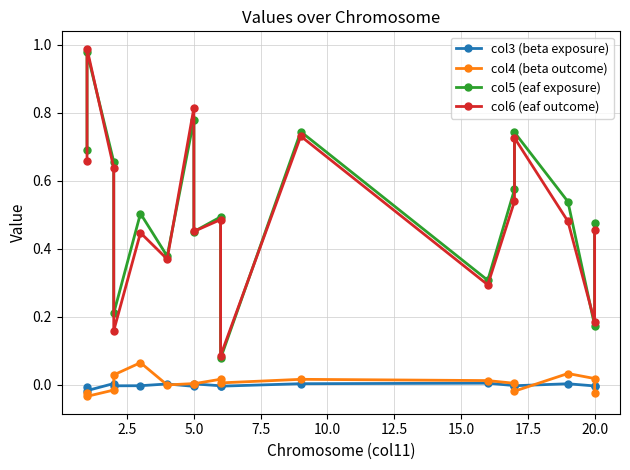

Count the number of categories in the chart.

17